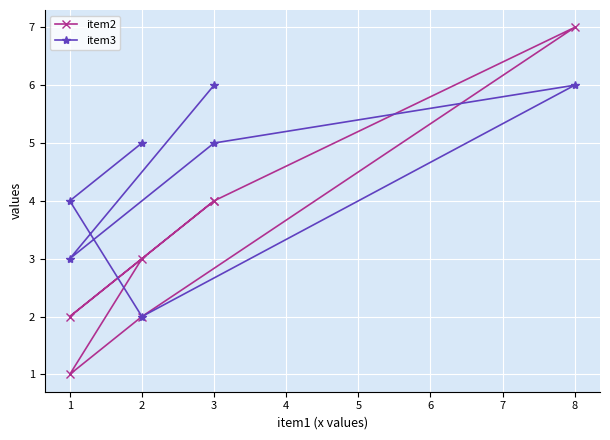

The item2 series shows 1 at 1. True or false?

False